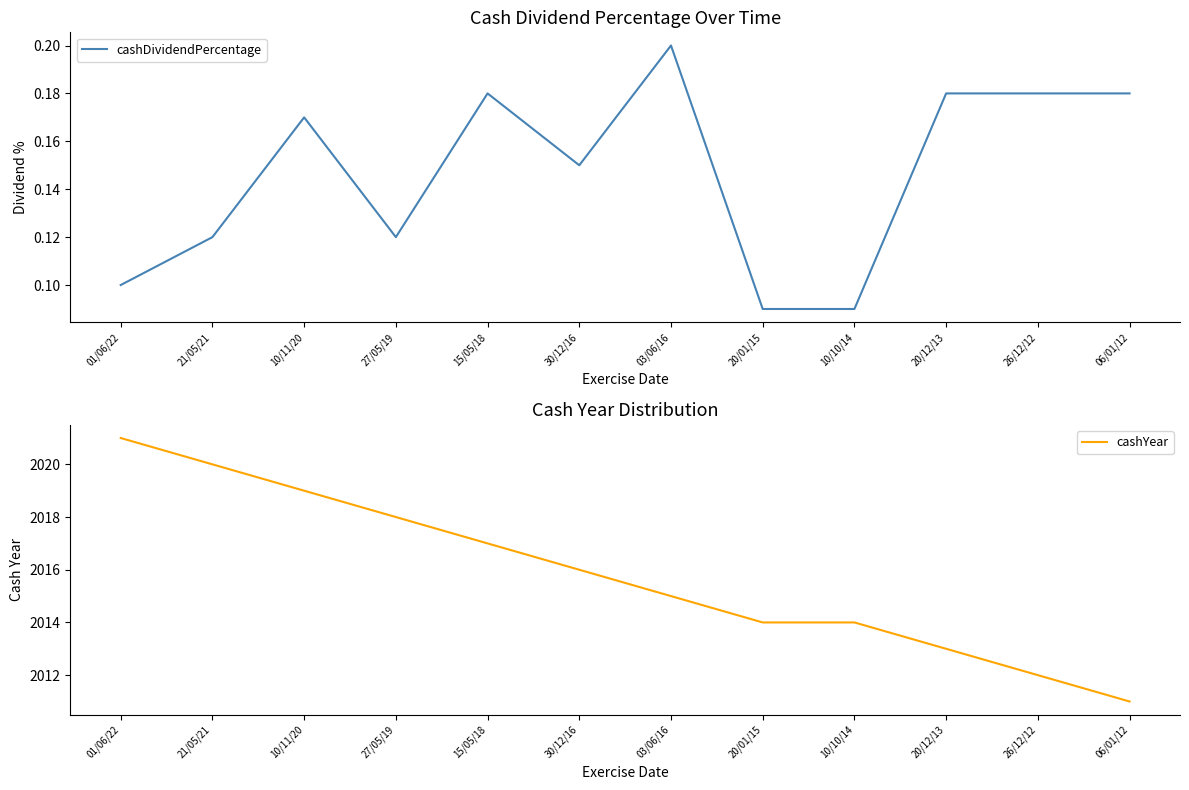

Reading left to right, extract all data points from this chart.

cashDividendPercentage: 01/06/22=0.1	21/05/21=0.1	10/11/20=0.2	27/05/19=0.1	15/05/18=0.2	30/12/16=0.1	03/06/16=0.2	20/01/15=0.1	10/10/14=0.1	20/12/13=0.2	26/12/12=0.2	06/01/12=0.2
cashYear: 01/06/22=2021.0	21/05/21=2020.0	10/11/20=2019.0	27/05/19=2018.0	15/05/18=2017.0	30/12/16=2016.0	03/06/16=2015.0	20/01/15=2014.0	10/10/14=2014.0	20/12/13=2013.0	26/12/12=2012.0	06/01/12=2011.0